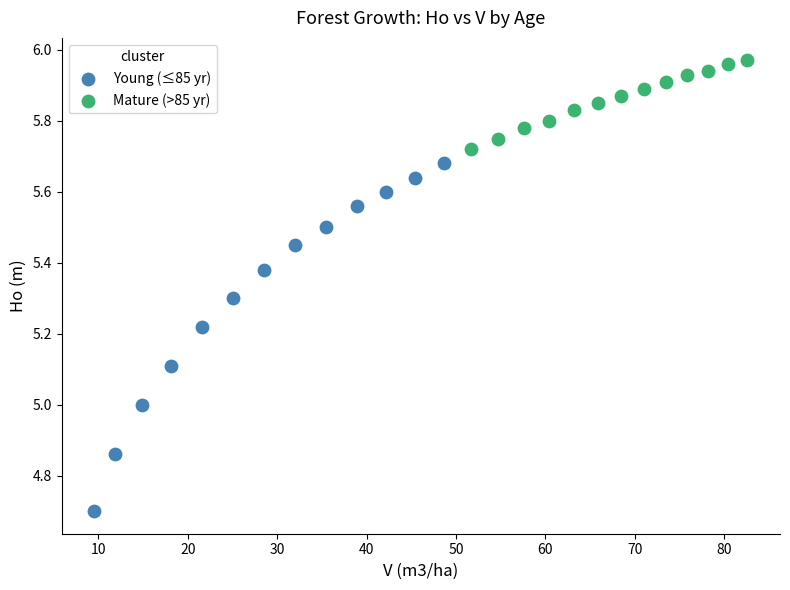

What are all the series names shown in the legend?

Young (≤85 yr), Mature (>85 yr)